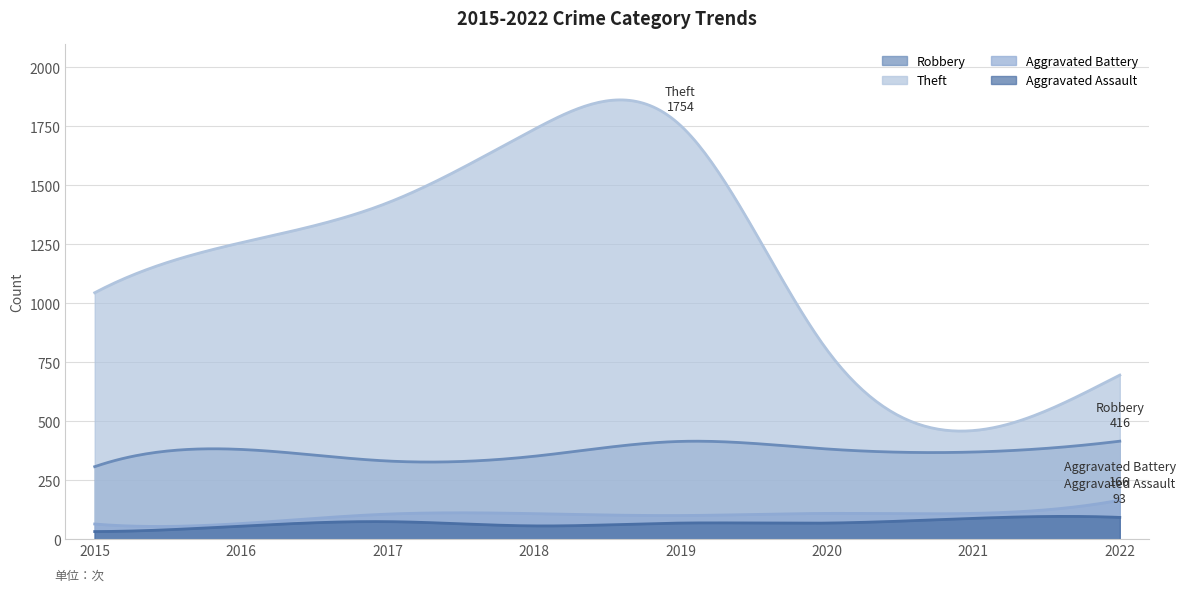

In Aggravated Assault, how many points are lower than both neighbors (excluding endpoints)?

1